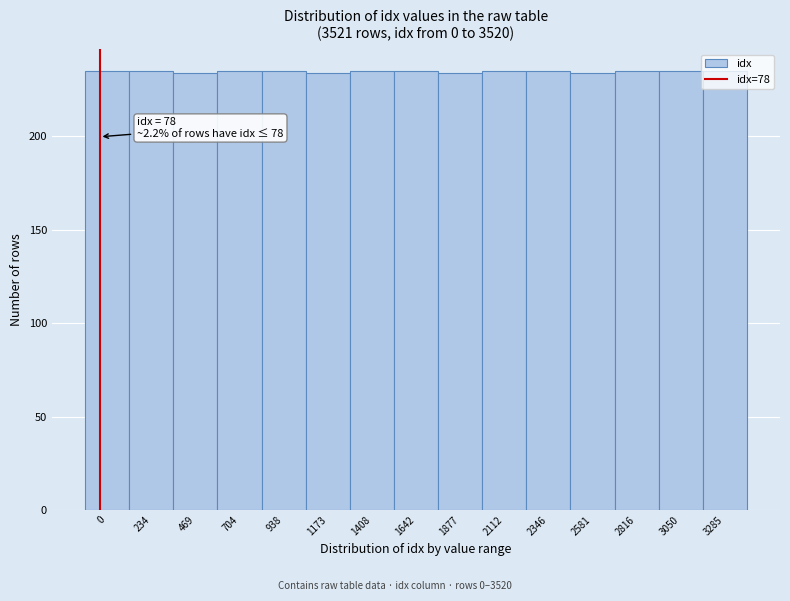

The value at 3285 is 235. True or false?

True